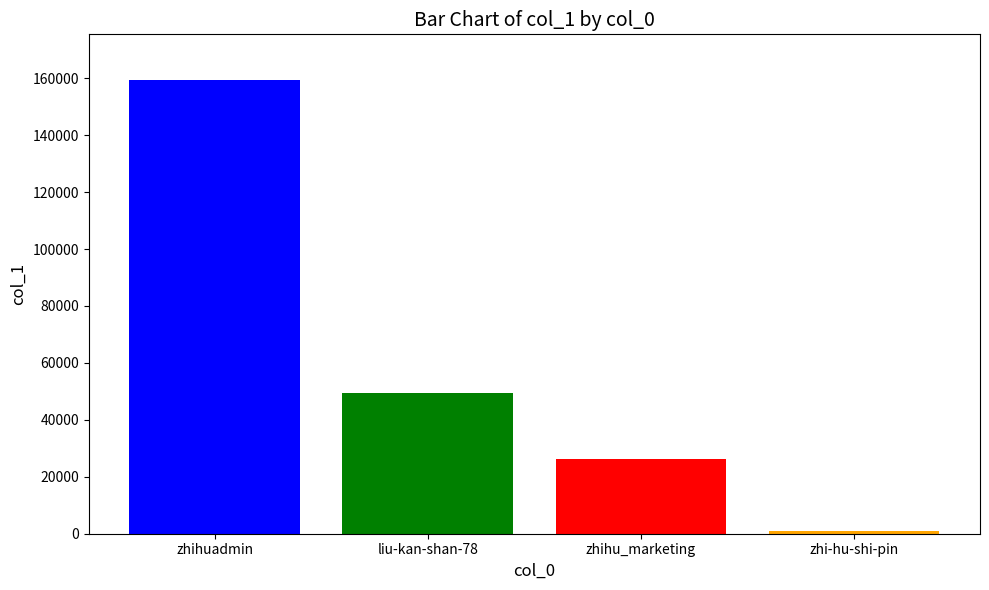

Rank the categories by value from highest to lowest.

zhihuadmin, liu-kan-shan-78, zhihu_marketing, zhi-hu-shi-pin